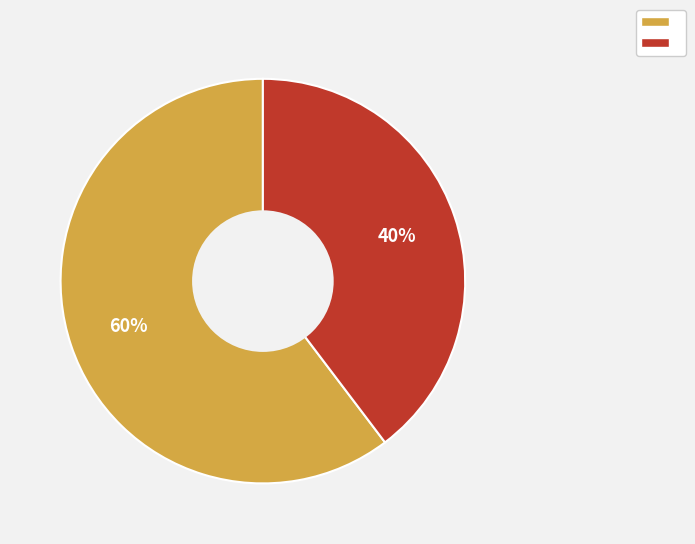

Is there any slice that represents more than half of the pie?

Yes